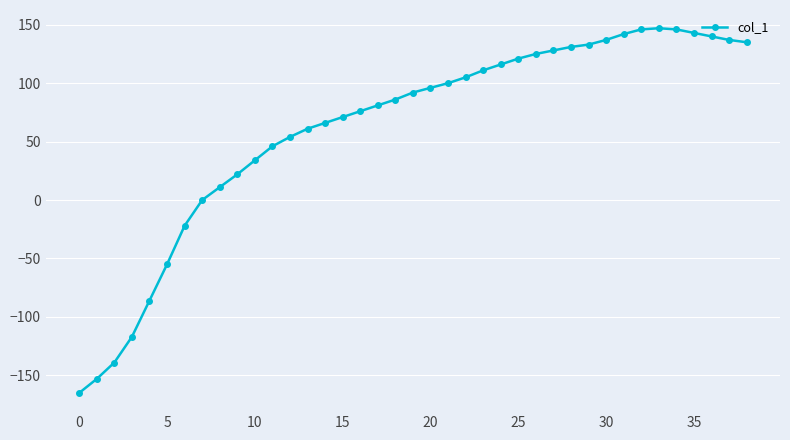

What is the greatest value displayed?

147